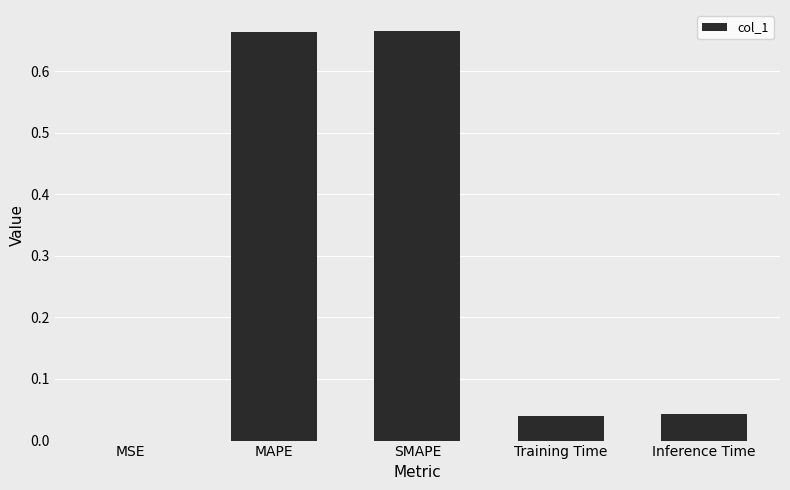

What is the sum of all values?

1.4